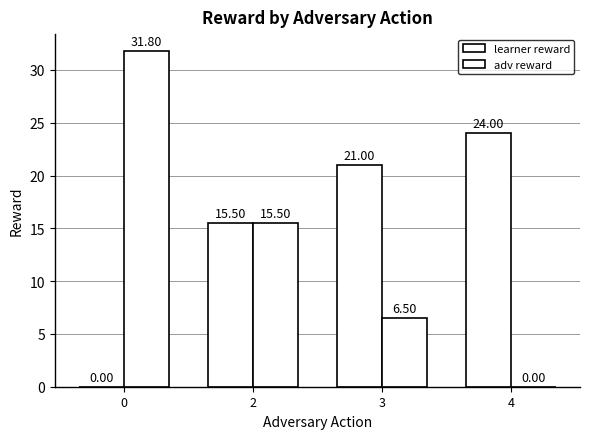

Which series has the widest spread of values?

adv reward